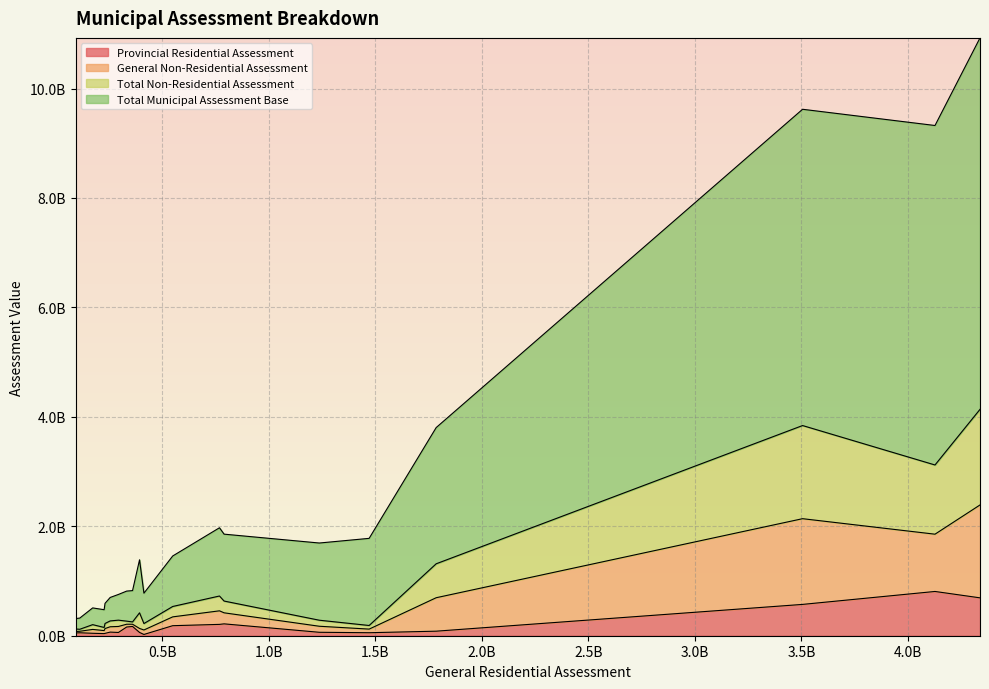

Which series has the widest spread of values?

Total Municipal Assessment Base